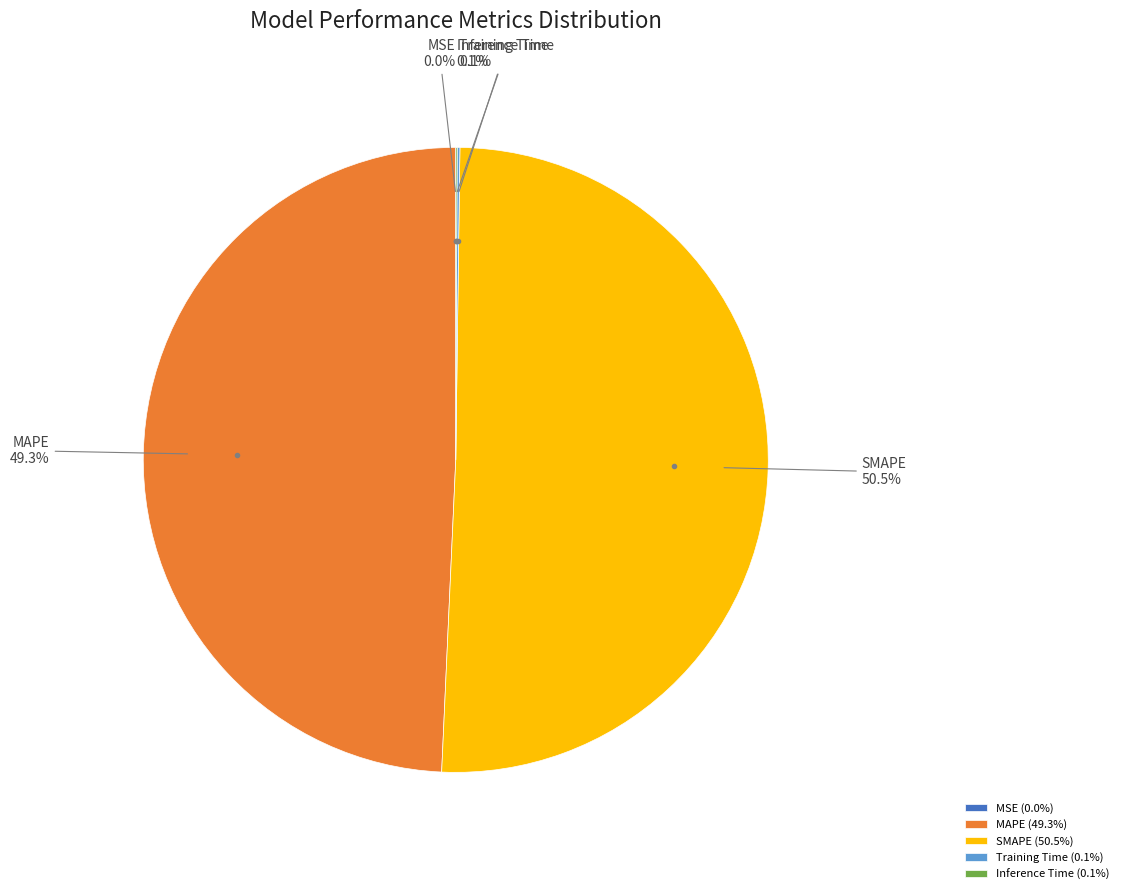

Which has a higher value, MAPE or SMAPE?

SMAPE